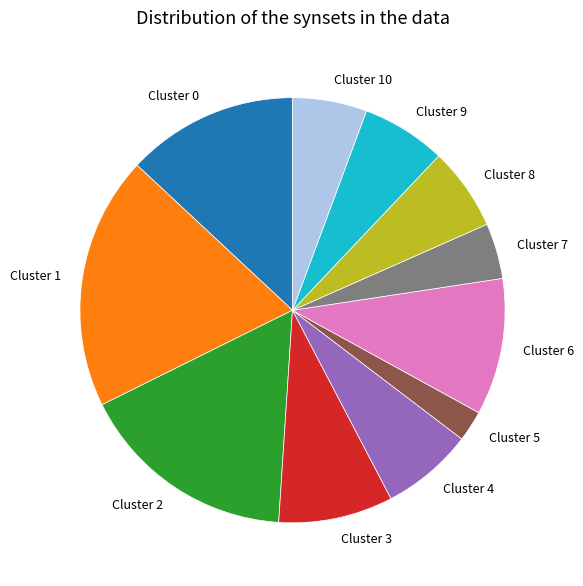

Which category has the biggest portion of the pie?

Cluster 1